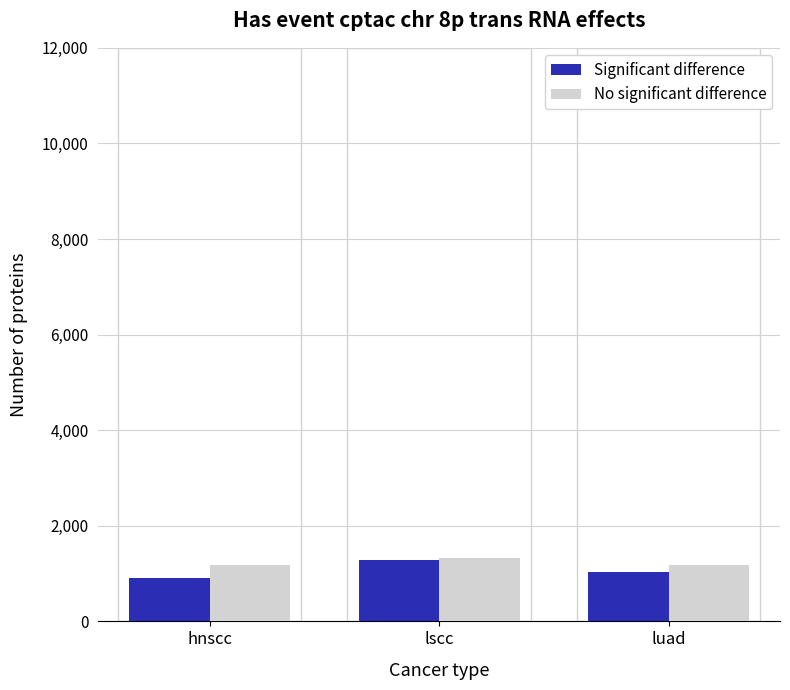

What are all the series names shown in the legend?

Significant difference, No significant difference